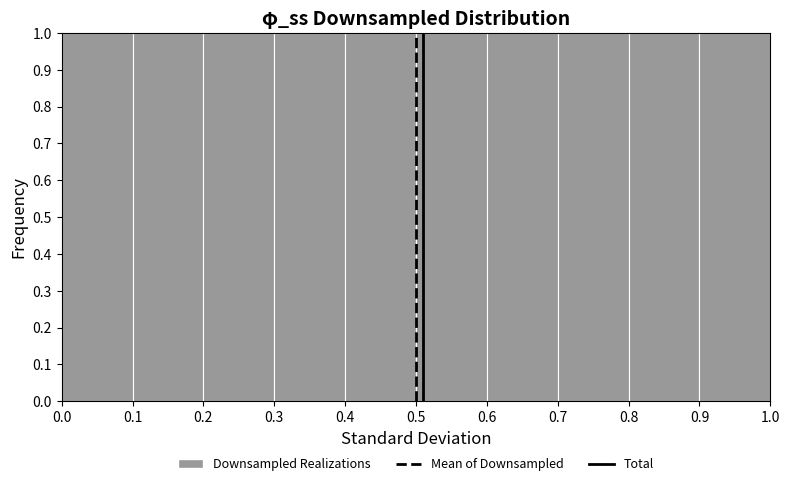

Reading left to right, list every bar in this chart as the range it spans on the x-axis followed by its height. The values are not printed on the chart, so give them approximately, as read against the axis.

0.0 to 0.1: 1
0.1 to 0.2: 1
0.2 to 0.3: 1
0.3 to 0.4: 1
0.4 to 0.5: 1
0.5 to 0.6: 1
0.6 to 0.7: 1
0.7 to 0.8: 1
0.8 to 0.9: 1
0.9 to 1.0: 1